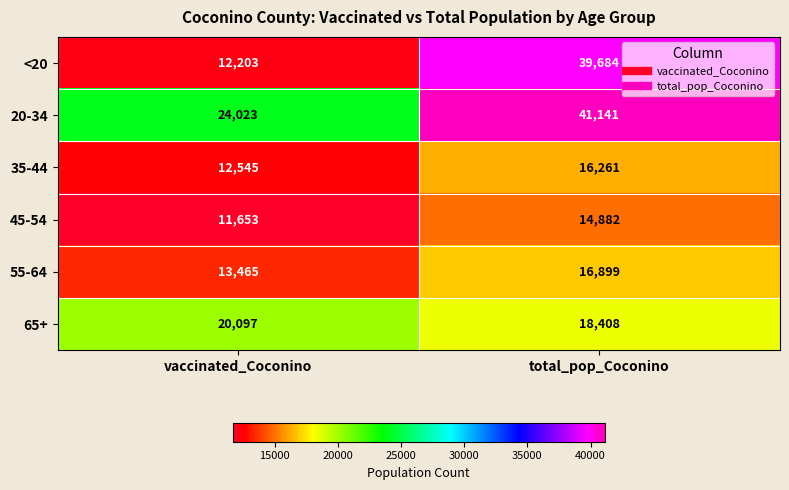

At how many categories does at least one series exceed 29596?

1